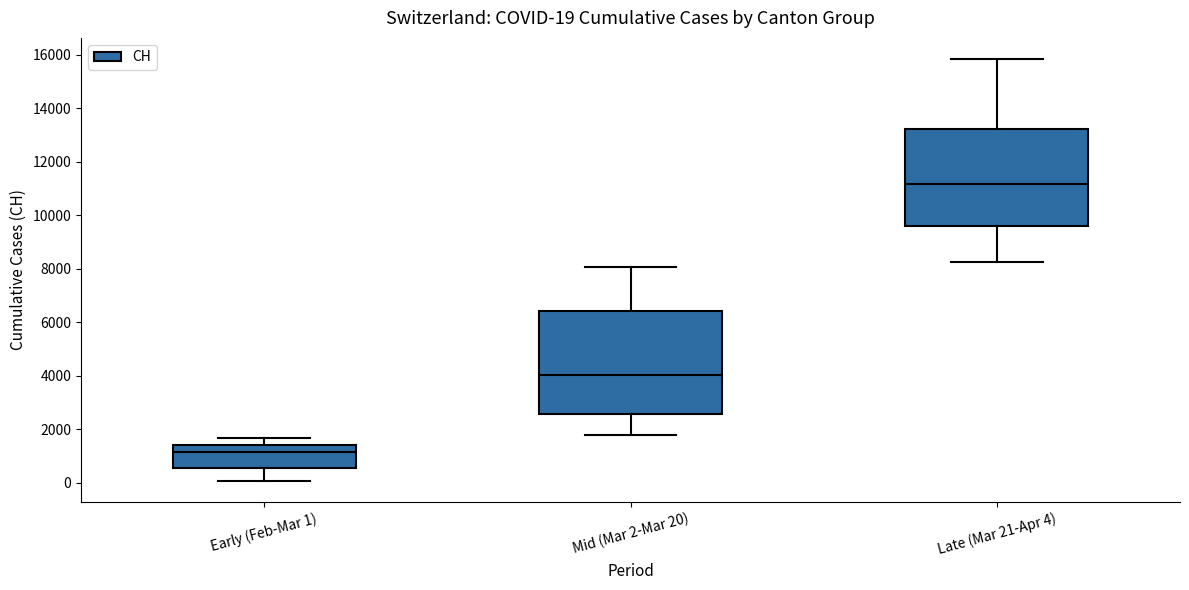

Which box's median line is the lowest?

Early (Feb-Mar 1)